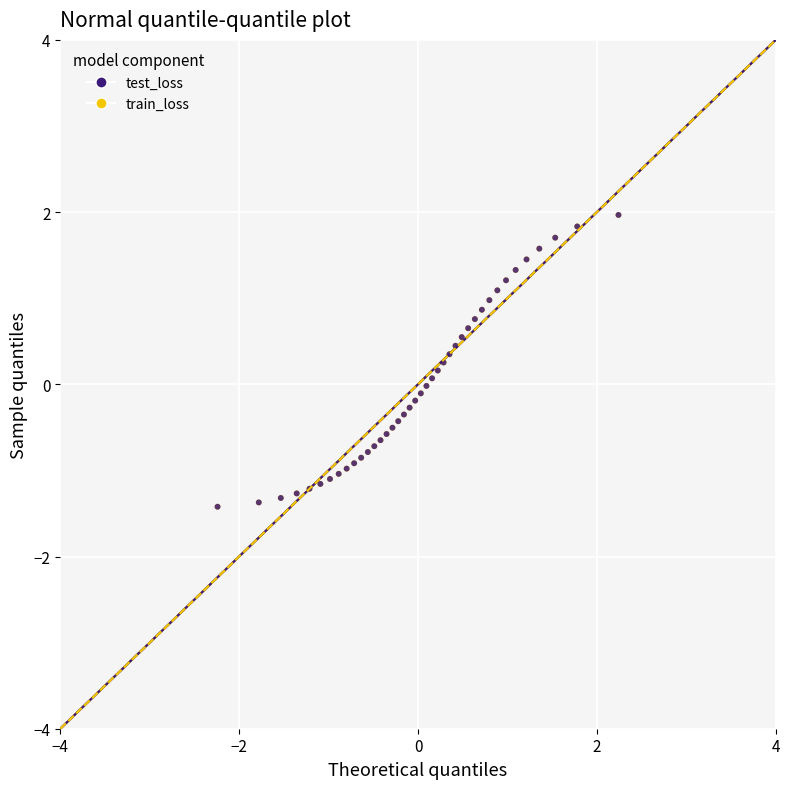

What are all the series names shown in the legend?

test_loss, train_loss